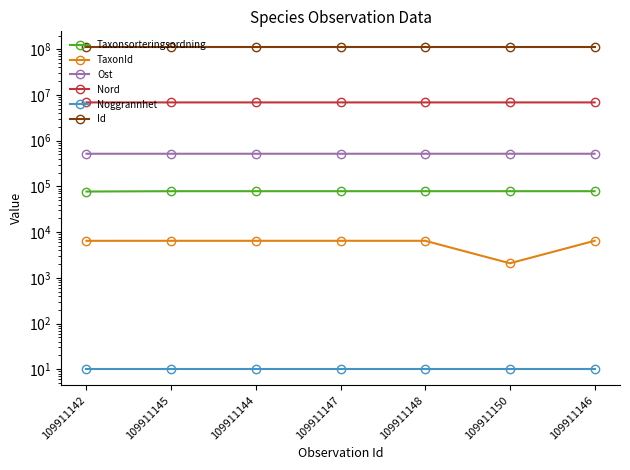

At which category does Nord reach its first local valley?

109911147